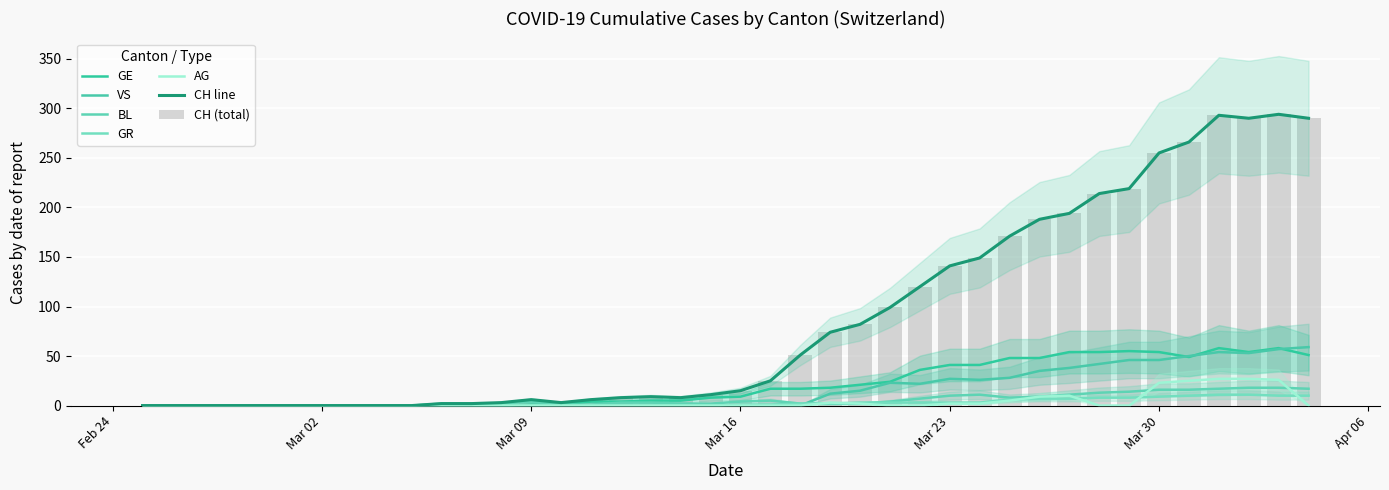

How many data points in GE are less than 9?

20